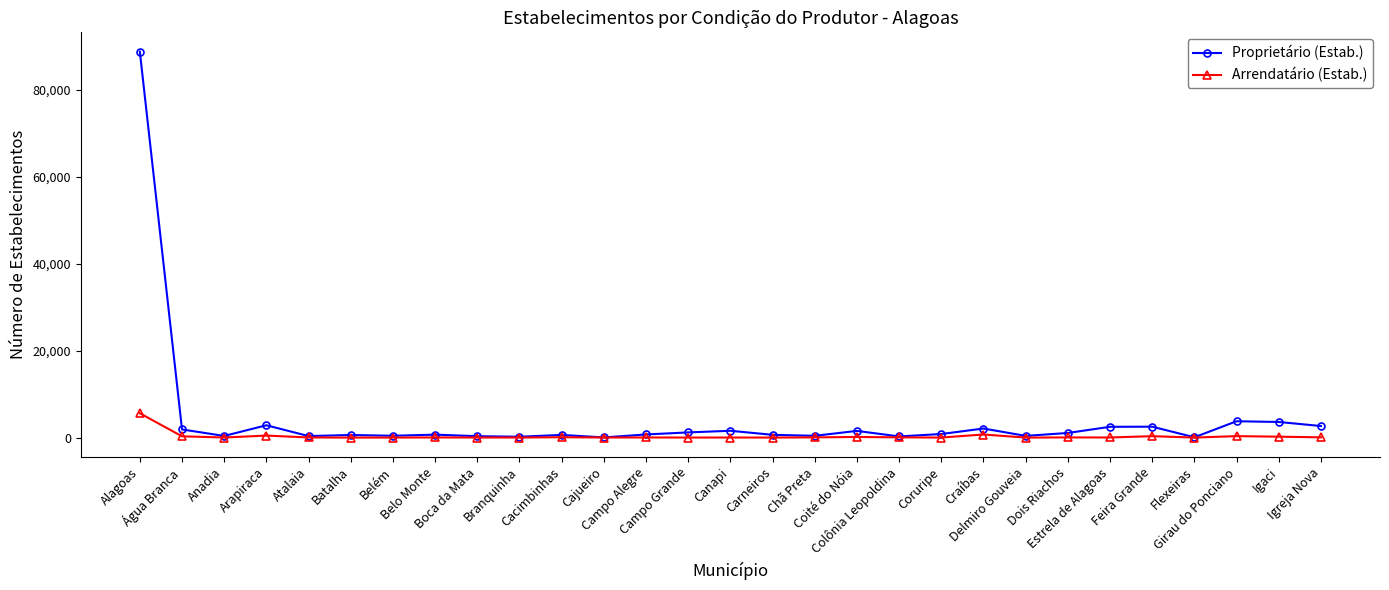

What is the minimum value for Proprietário (Estab.)?

34